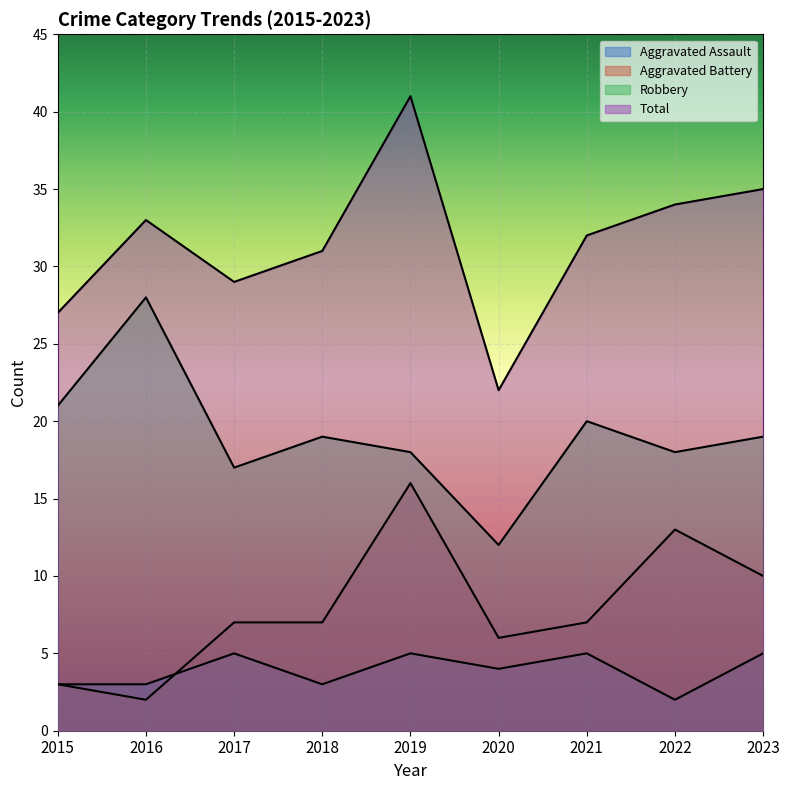

What is the value of the Aggravated Assault point at the 1st from the left?

3